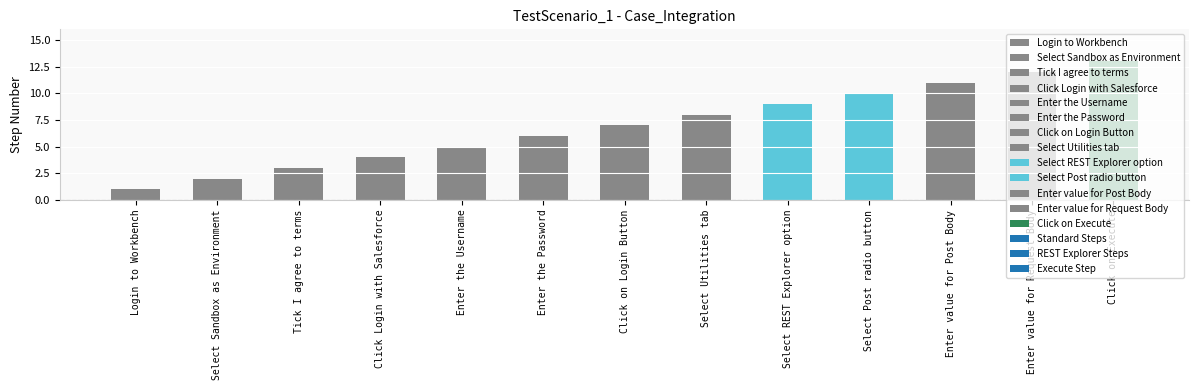

What is the sum of the values at Select Post radio button and Click Login with Salesforce?

14